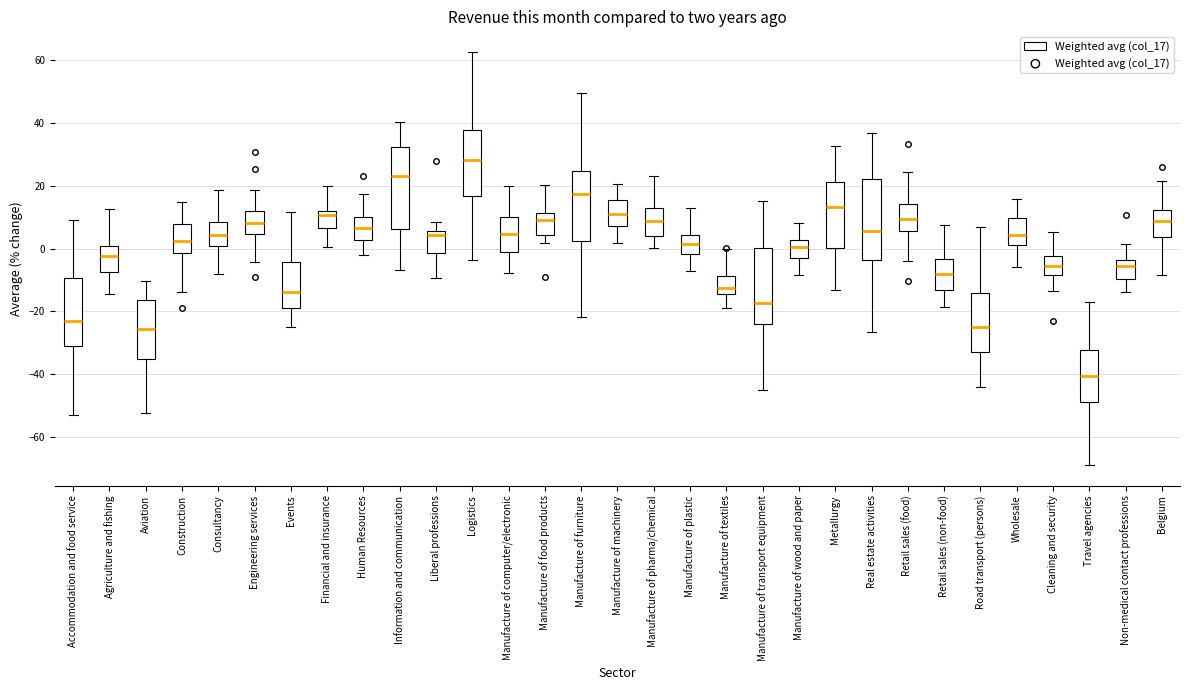

Reading left to right, read every box against the y-axis: the position of its median line, the range the box covers, and the ends of its whiskers. The values are not printed on the chart, so give them approximately, as read against the axis.

Accommodation and food service: median -24, box -32 to -10, whiskers -54 to 10
Agriculture and fishing: median -2, box -8 to 0, whiskers -14 to 12
Aviation: median -26, box -36 to -16, whiskers -52 to -10
Construction: median 2, box -2 to 8, whiskers -14 to 14
Consultancy: median 4, box 0 to 8, whiskers -8 to 18
Engineering services: median 8, box 4 to 12, whiskers -4 to 18
Events: median -14, box -18 to -4, whiskers -26 to 12
Financial and insurance: median 10, box 6 to 12, whiskers 0 to 20
Human Resources: median 6, box 2 to 10, whiskers -2 to 18
Information and communication: median 24, box 6 to 32, whiskers -6 to 40
Liberal professions: median 4, box -2 to 6, whiskers -10 to 8
Logistics: median 28, box 16 to 38, whiskers -4 to 62
Manufacture of computer/electronic: median 4, box 0 to 10, whiskers -8 to 20
Manufacture of food products: median 10, box 4 to 12, whiskers 2 to 20
Manufacture of furniture: median 18, box 2 to 24, whiskers -22 to 50
Manufacture of machinery: median 12, box 8 to 16, whiskers 2 to 20
Manufacture of pharma/chemical: median 8, box 4 to 14, whiskers 0 to 24
Manufacture of plastic: median 2, box -2 to 4, whiskers -8 to 12
Manufacture of textiles: median -12, box -14 to -8, whiskers -20 to 0
Manufacture of transport equipment: median -18, box -24 to 0, whiskers -44 to 16
Manufacture of wood and paper: median 0, box -2 to 2, whiskers -8 to 8
Metallurgy: median 14, box 0 to 22, whiskers -14 to 32
Real estate activities: median 6, box -4 to 22, whiskers -26 to 36
Retail sales (food): median 10, box 6 to 14, whiskers -4 to 24
Retail sales (non-food): median -8, box -14 to -4, whiskers -18 to 8
Road transport (persons): median -24, box -32 to -14, whiskers -44 to 6
Wholesale: median 4, box 2 to 10, whiskers -6 to 16
Cleaning and security: median -6, box -8 to -2, whiskers -14 to 6
Travel agencies: median -40, box -48 to -32, whiskers -68 to -16
Non-medical contact professions: median -6, box -10 to -4, whiskers -14 to 2
Belgium: median 8, box 4 to 12, whiskers -8 to 22